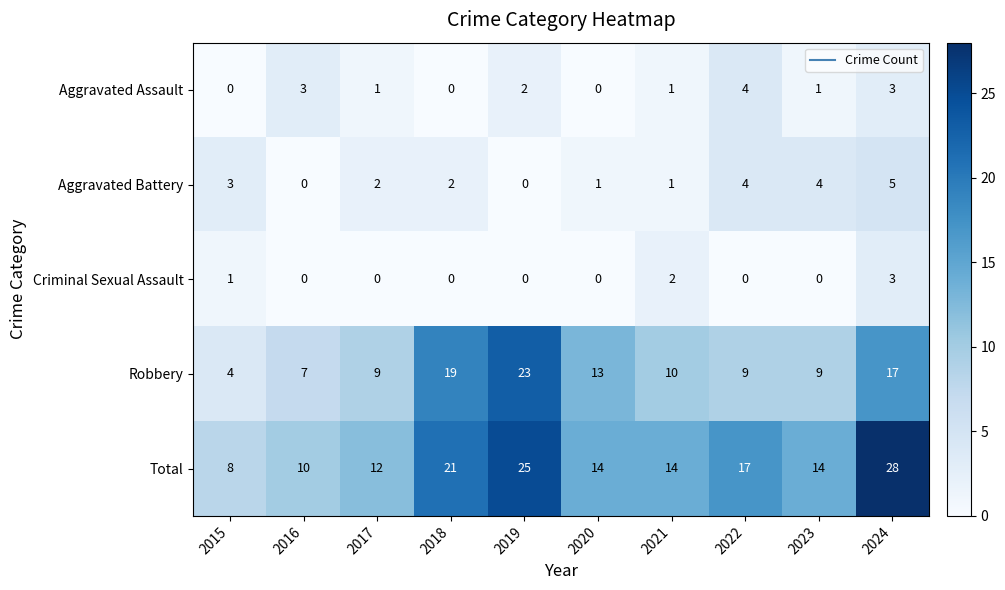

Read the Total value at 2023, to the nearest 10.

10